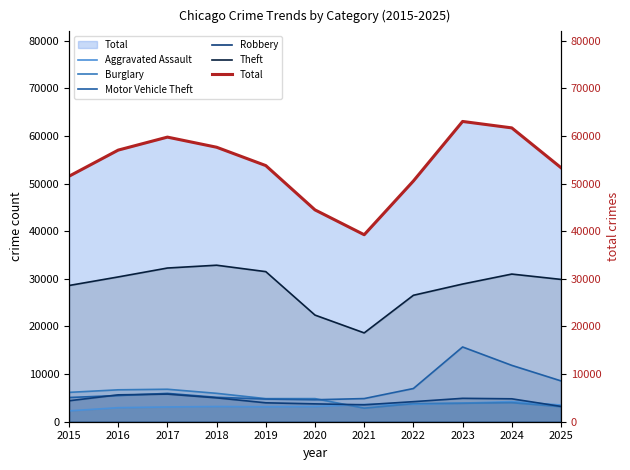

Between 2024 and 2025, which is larger?

2024